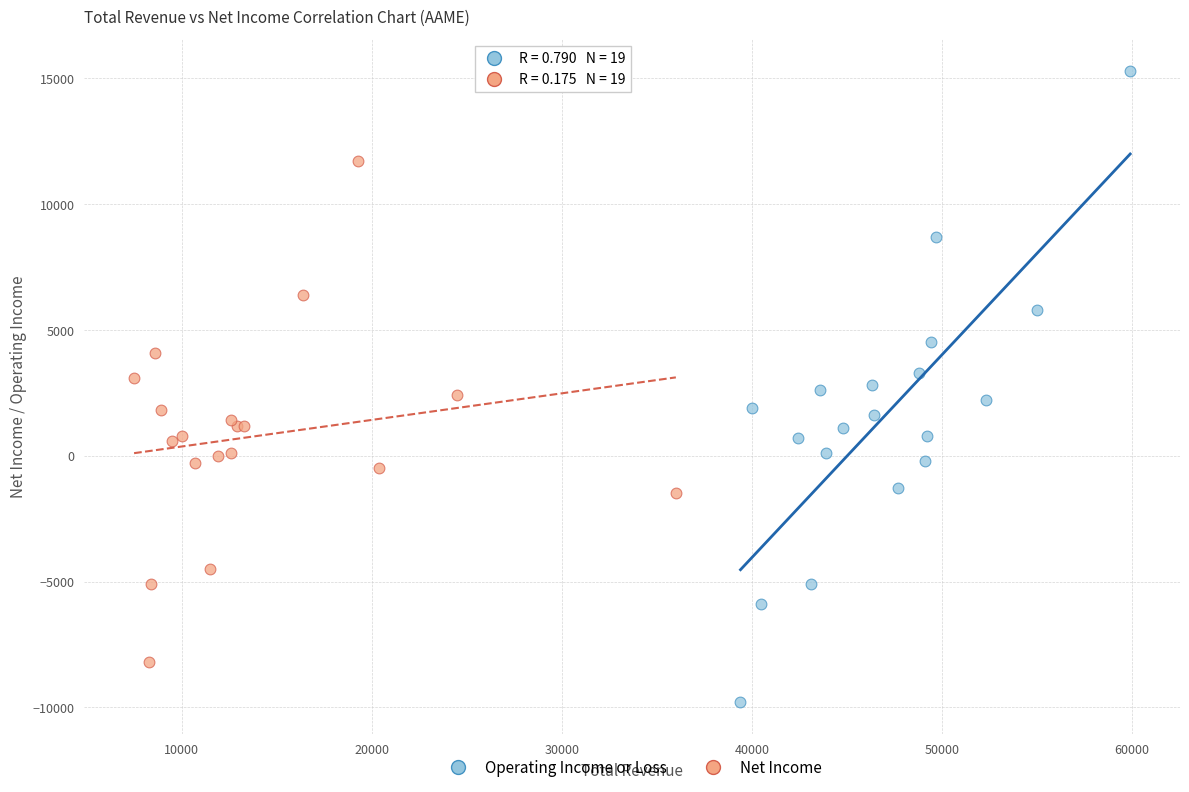

Which series reaches the minimum Y coordinate?

Operating Income or Loss